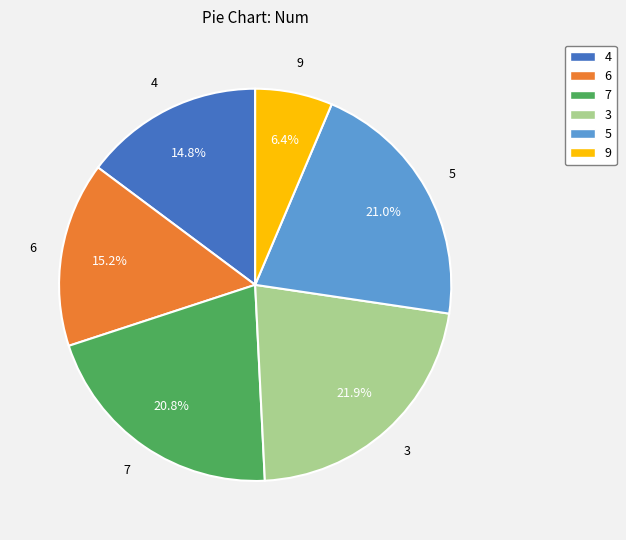

What is the ratio of the value at 4 to the value at 9?

2.3